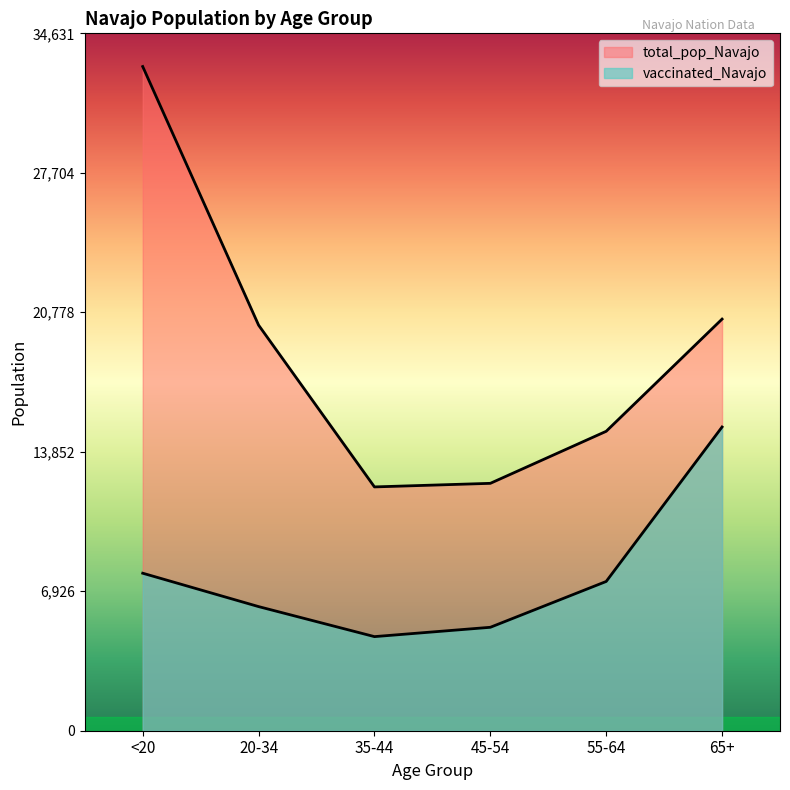

What is the greatest value displayed?

32982